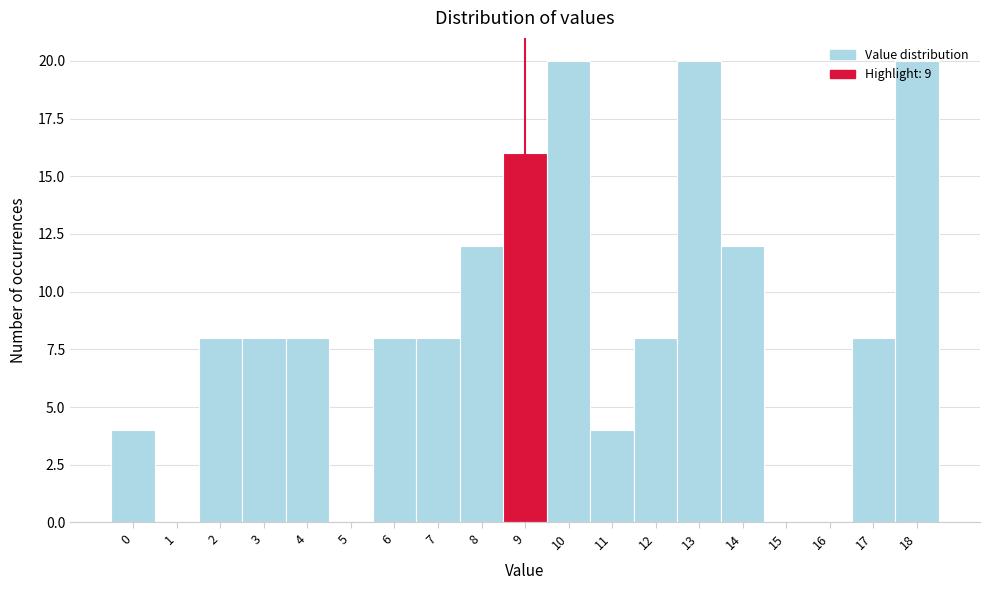

Reading left to right, transcribe this chart: for each bar, give the range it covers on the x-axis and its height. The values are not printed on the chart, so give them approximately, as read against the axis.

-0.5 to 0.5: 4
0.5 to 1.5: 0
1.5 to 2.5: 8
2.5 to 3.5: 8
3.5 to 4.5: 8
4.5 to 5.5: 0
5.5 to 6.5: 8
6.5 to 7.5: 8
7.5 to 8.5: 12
8.5 to 9.5: 16
9.5 to 10.5: 20
10.5 to 11.5: 4
11.5 to 12.5: 8
12.5 to 13.5: 20
13.5 to 14.5: 12
14.5 to 15.5: 0
15.5 to 16.5: 0
16.5 to 17.5: 8
17.5 to 18.5: 20